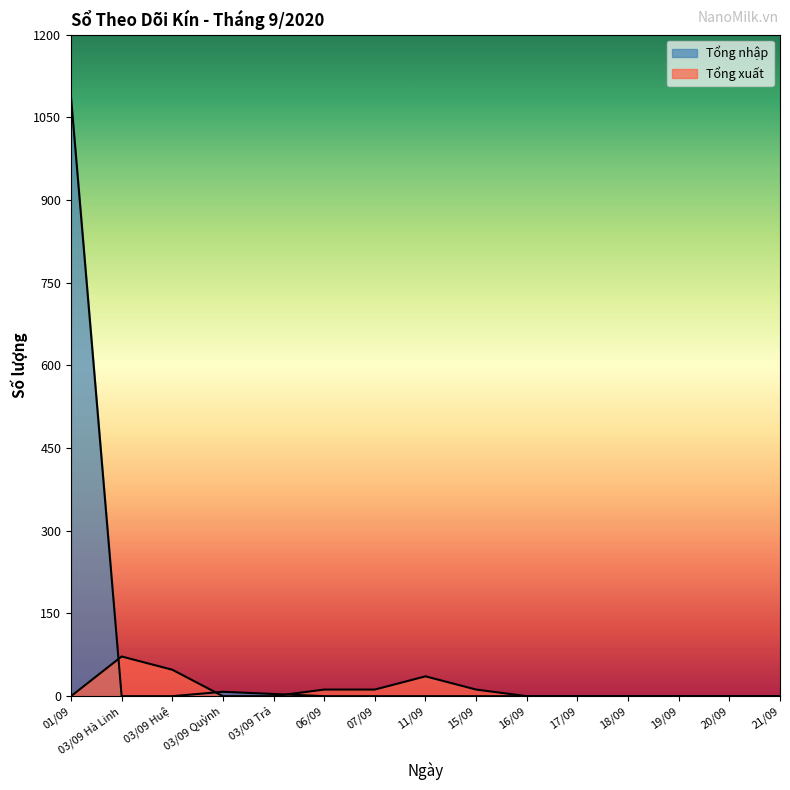

Reading left to right, extract all data points from this chart.

Tổng xuất: 01/09=0	03/09 Hà Linh=72	03/09 Huệ=48	03/09 Quỳnh=0	03/09 Trả=0	06/09=12	07/09=12	11/09=36	15/09=12	16/09=0	17/09=0	18/09=0	19/09=0	20/09=0	21/09=0
Tổng nhập: 01/09=1087	03/09 Hà Linh=0	03/09 Huệ=0	03/09 Quỳnh=8	03/09 Trả=4	06/09=0	07/09=0	11/09=0	15/09=0	16/09=0	17/09=0	18/09=0	19/09=0	20/09=0	21/09=0